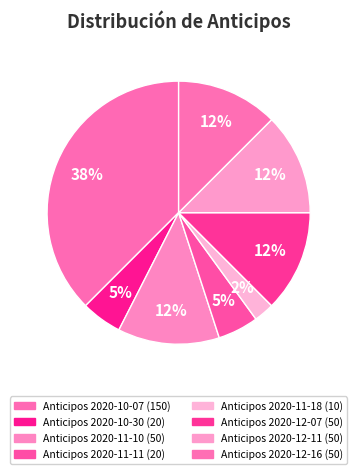

Is Anticipos 2020-11-11 the majority of the pie?

No